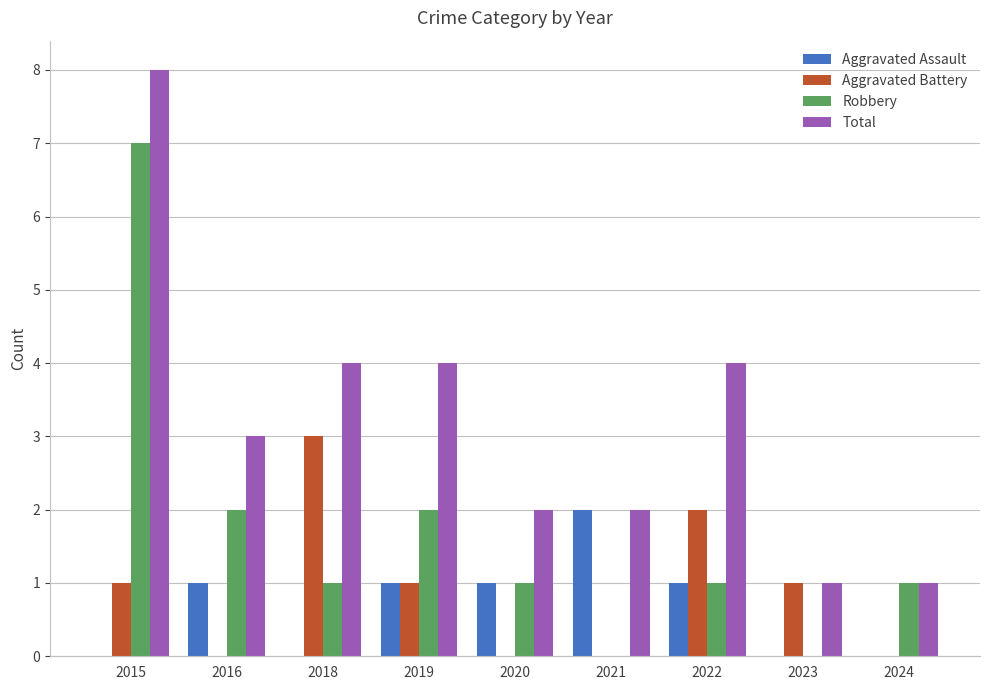

Reading left to right, list all the values displayed in this chart.

Aggravated Assault: 0	1	0	1	1	2	1	0	0
Aggravated Battery: 1	0	3	1	0	0	2	1	0
Robbery: 7	2	1	2	1	0	1	0	1
Total: 8	3	4	4	2	2	4	1	1